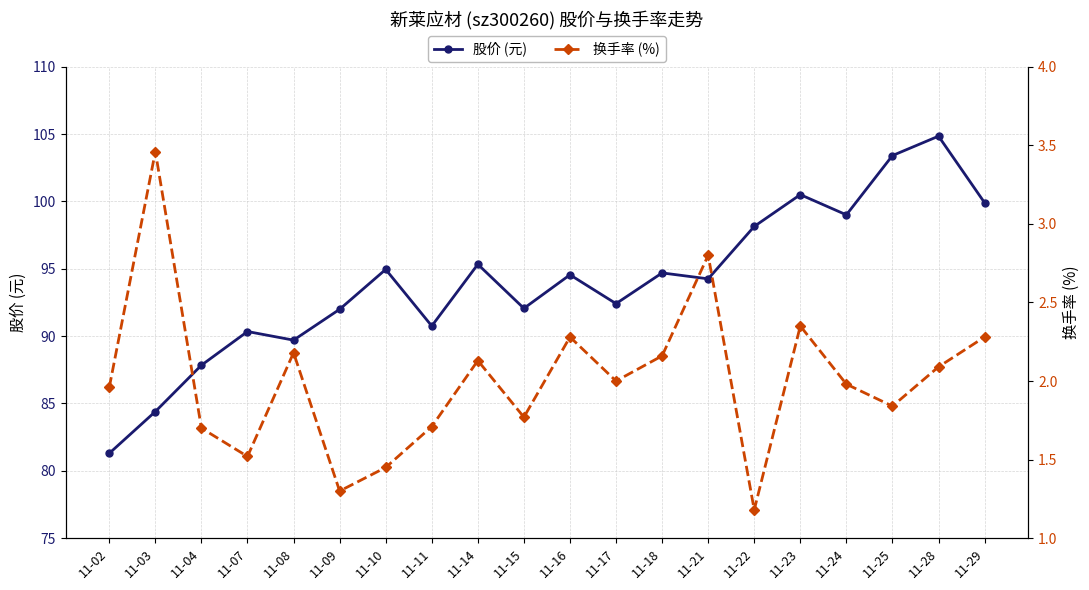

Rank the series by their maximum value, from lowest to highest.

换手率 (%), 股价 (元)